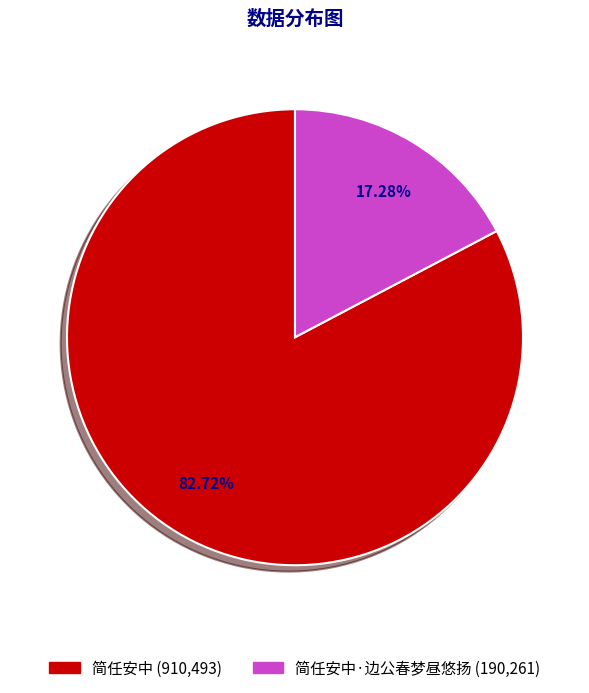

Is there a majority slice in this chart?

Yes